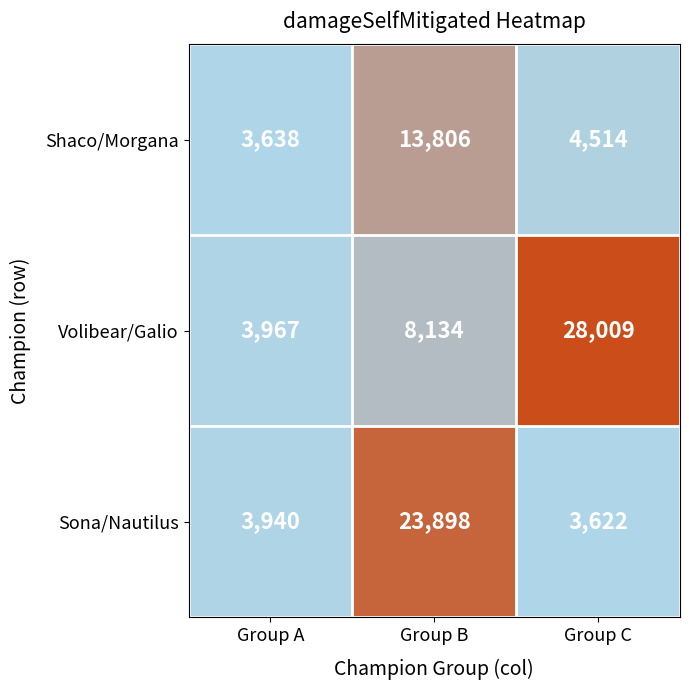

How many categories are shown in the chart?

3